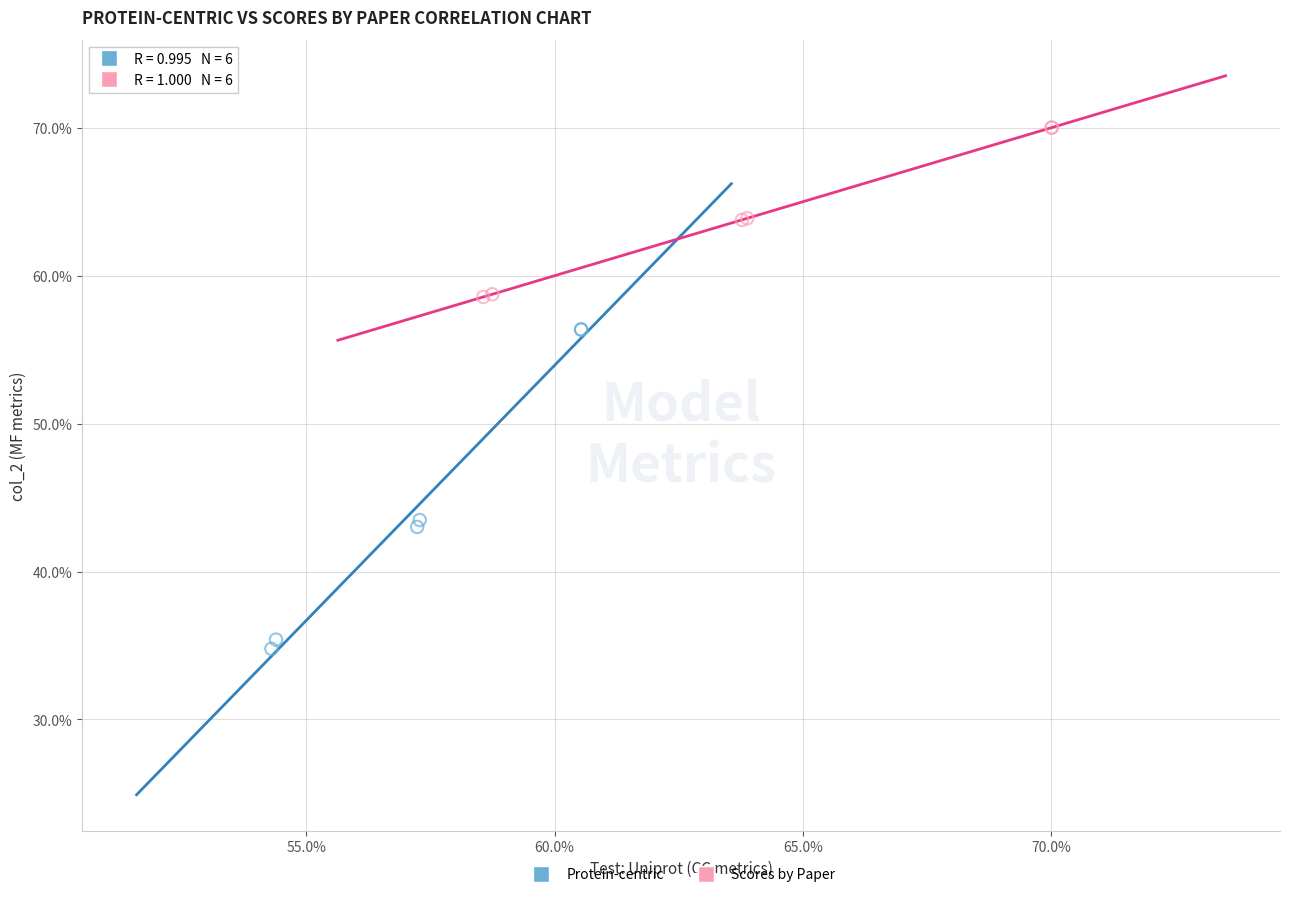

What are all the series names shown in the legend?

Protein-centric, Scores by Paper